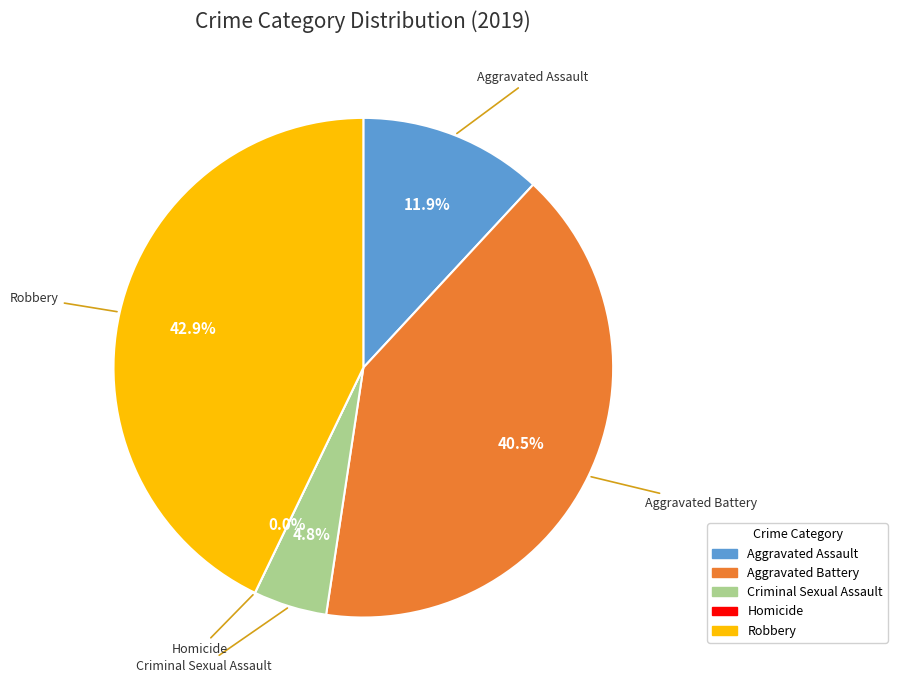

How many slices are in this pie chart?

5